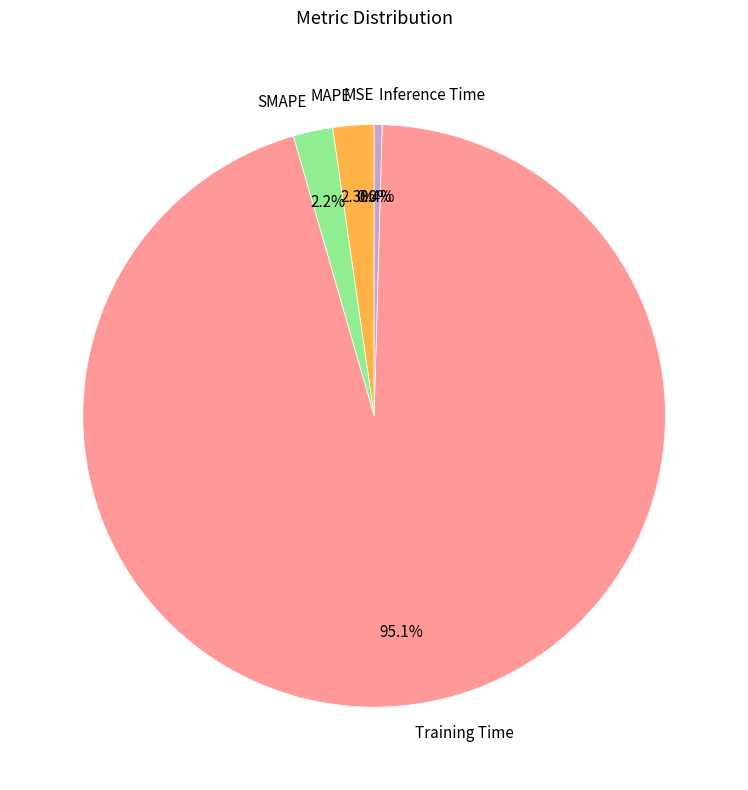

To the nearest percent, what portion does MAPE represent?

2%